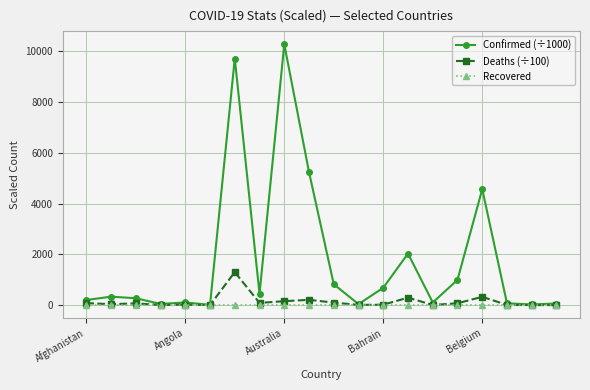

What is the maximum value for Deaths (÷100)?

1299.4